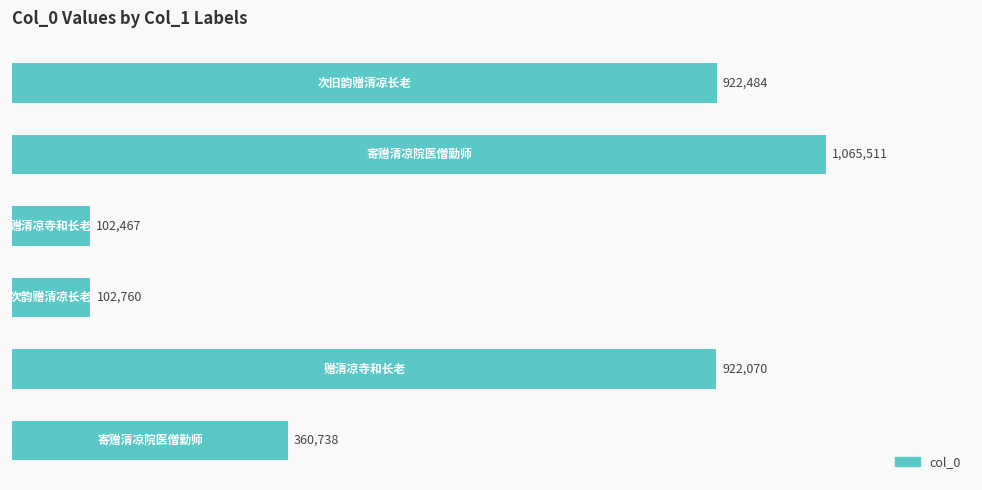

What is the greatest value displayed?

1065511